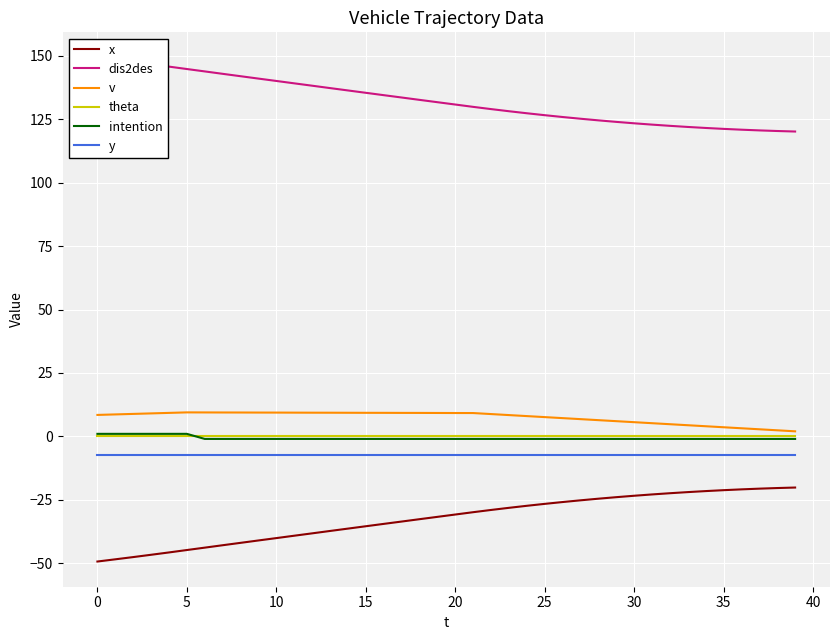

True or false: dis2des and intention intersect in this chart.

False